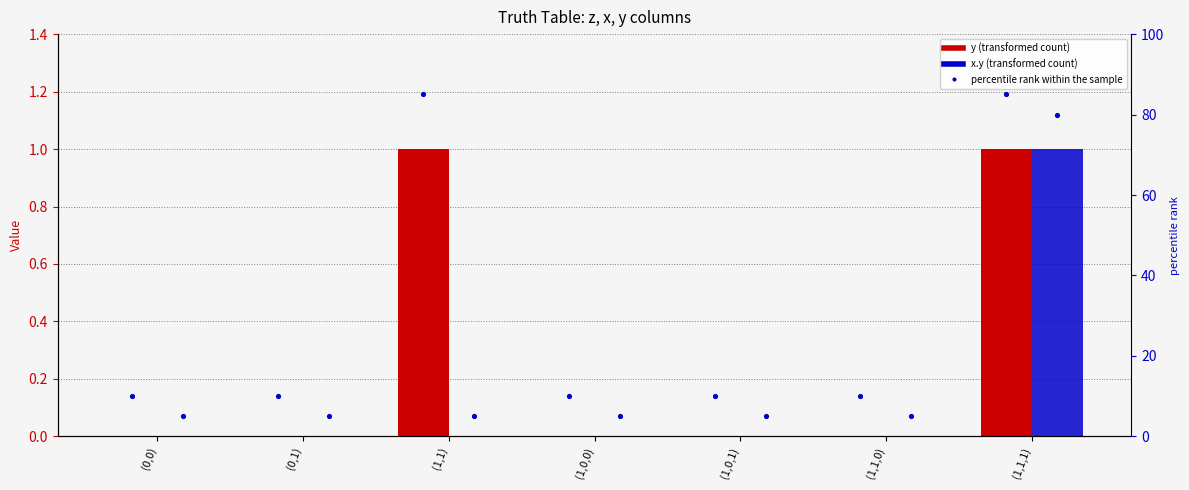

Is the value of percentile rank within the sample at (1,0,0) greater than the value of y at (1,1,1)?

Yes